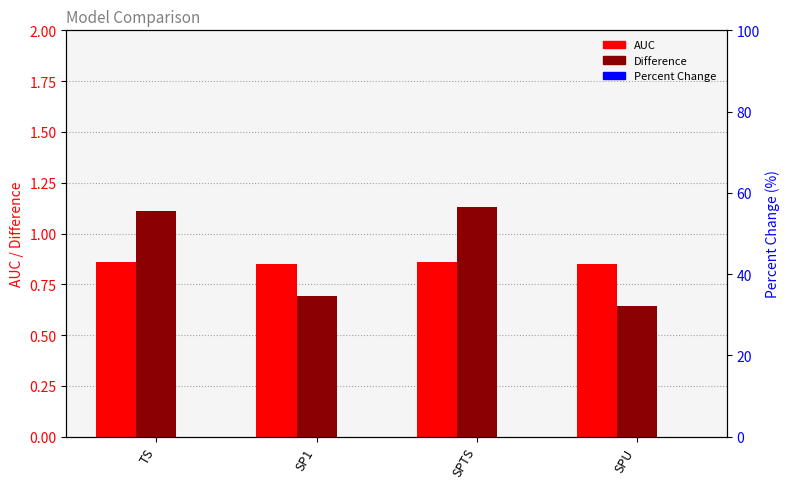

What is the label of the 1st bar from the right?

SPU